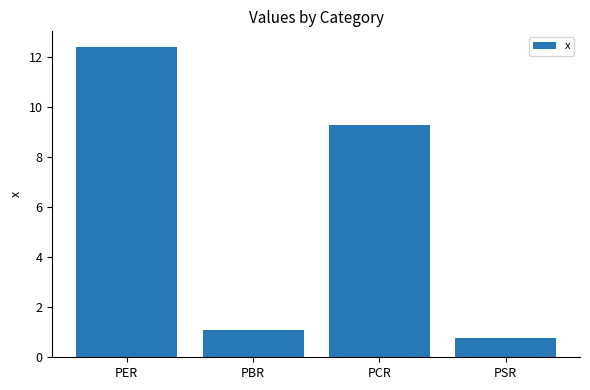

Reading left to right, extract all data points from this chart.

PER=12.4	PBR=1.1	PCR=9.3	PSR=0.8